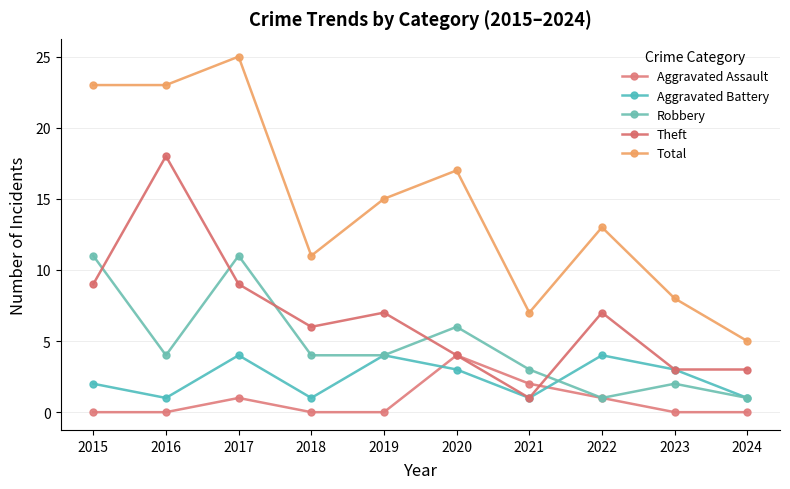

What is the value of the Robbery point at the 10th from the left?

1